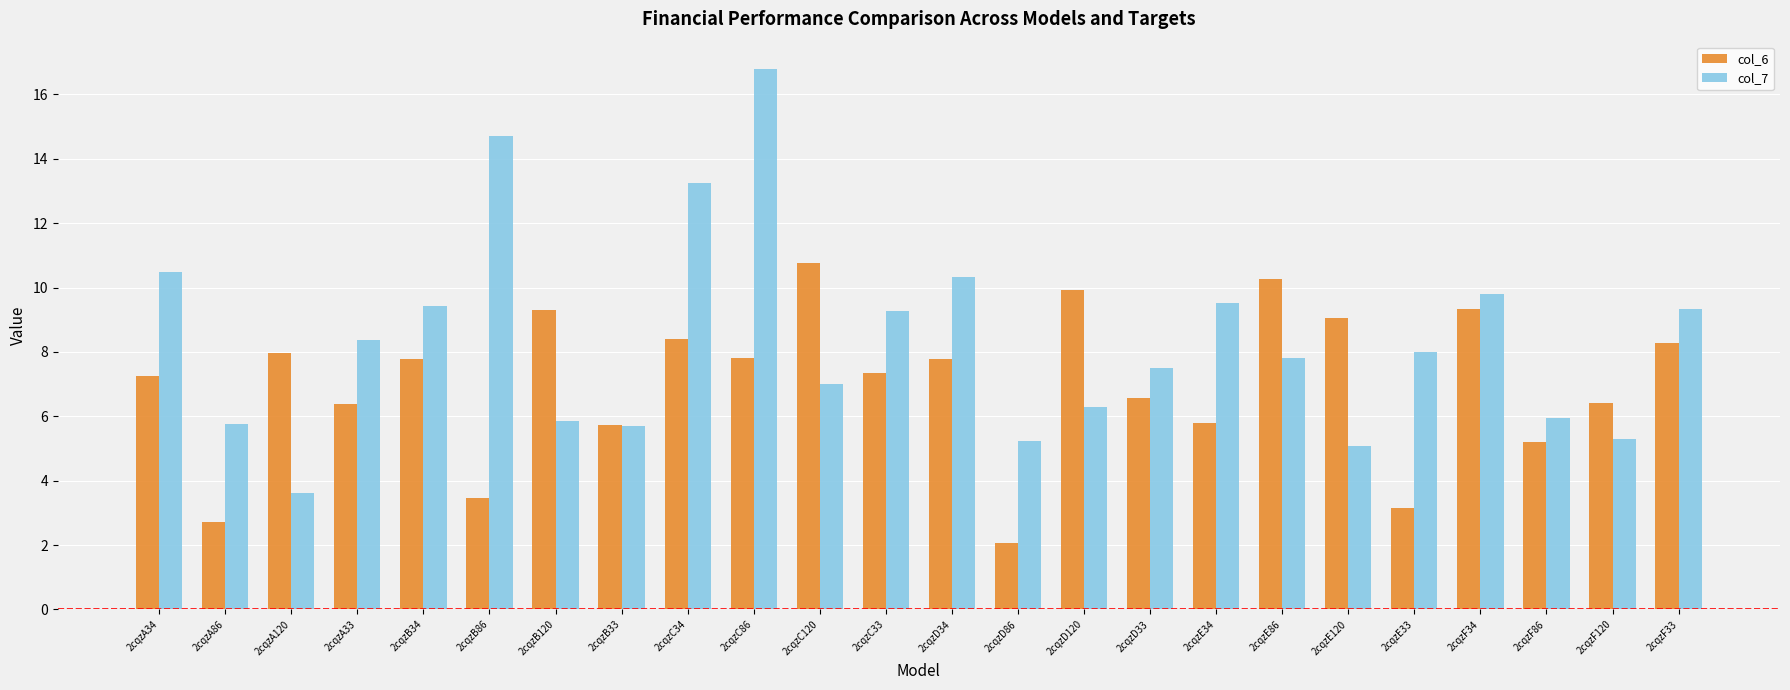

What is the label of the 17th bar from the left?

2cqzE34